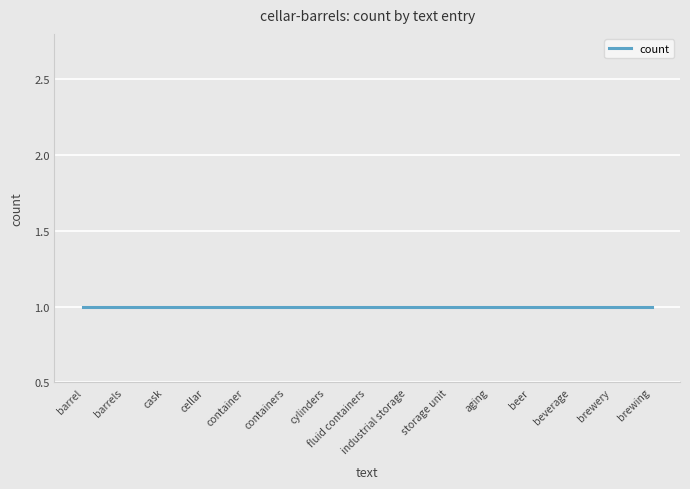

Read the value at aging.

1